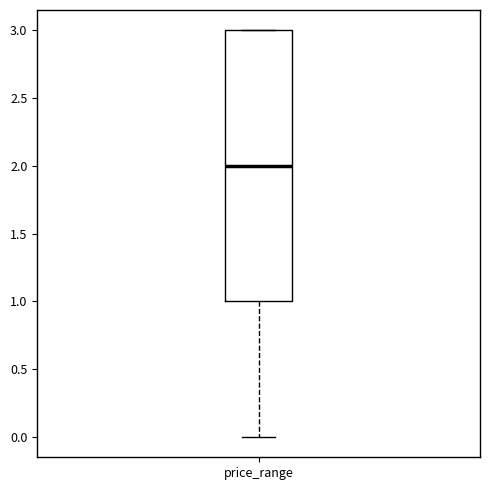

Transcribe this box plot: give where the median line is, the range the box spans, and where the two whiskers end, as read against the y-axis. The values are not printed on the chart, so give them approximately, as read against the axis.

median 2, box 1 to 3, whiskers 0 to 3